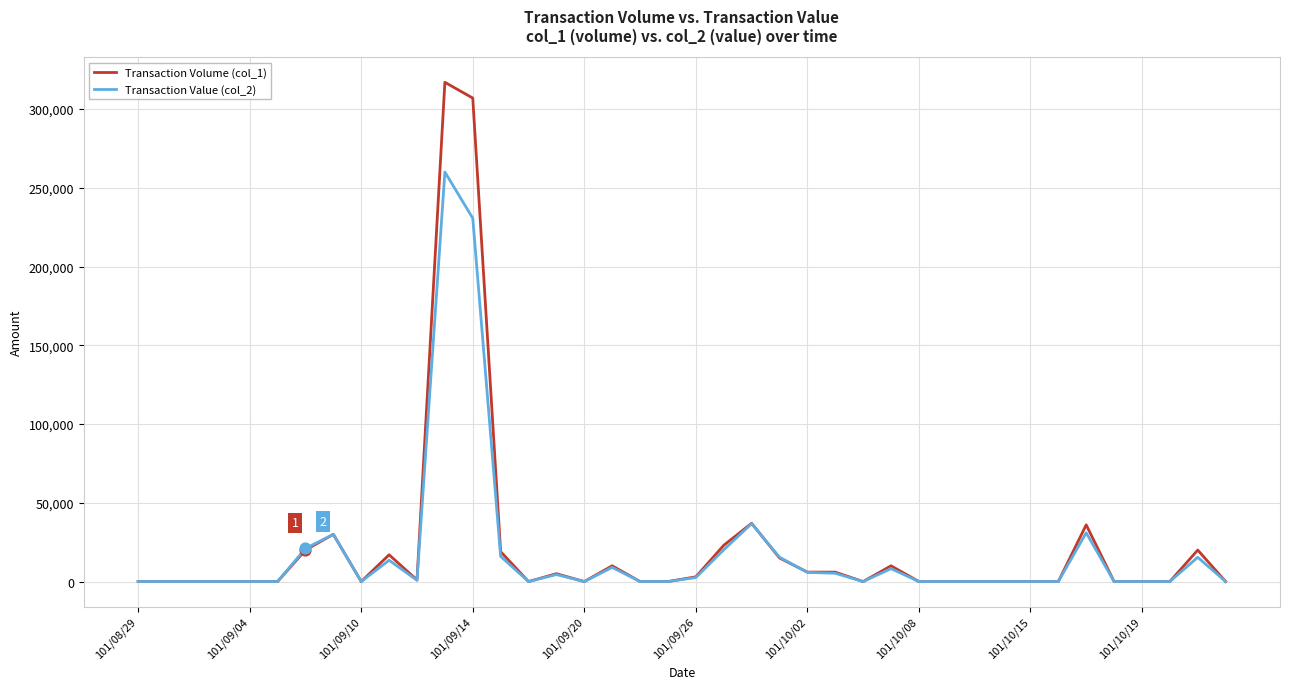

Which series has the largest range (max minus min)?

Transaction Volume (col_1)